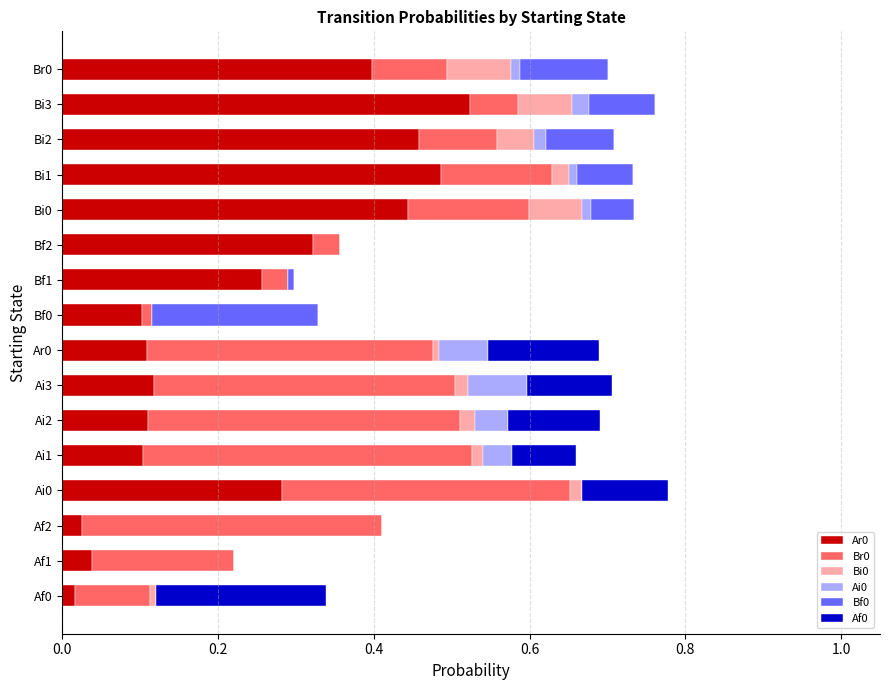

Is it true that Ar0 equals 0.0 at Af2?

True